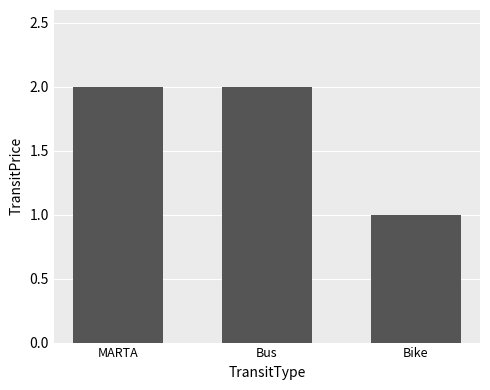

Where is the data nearest to the value 1?

Bike